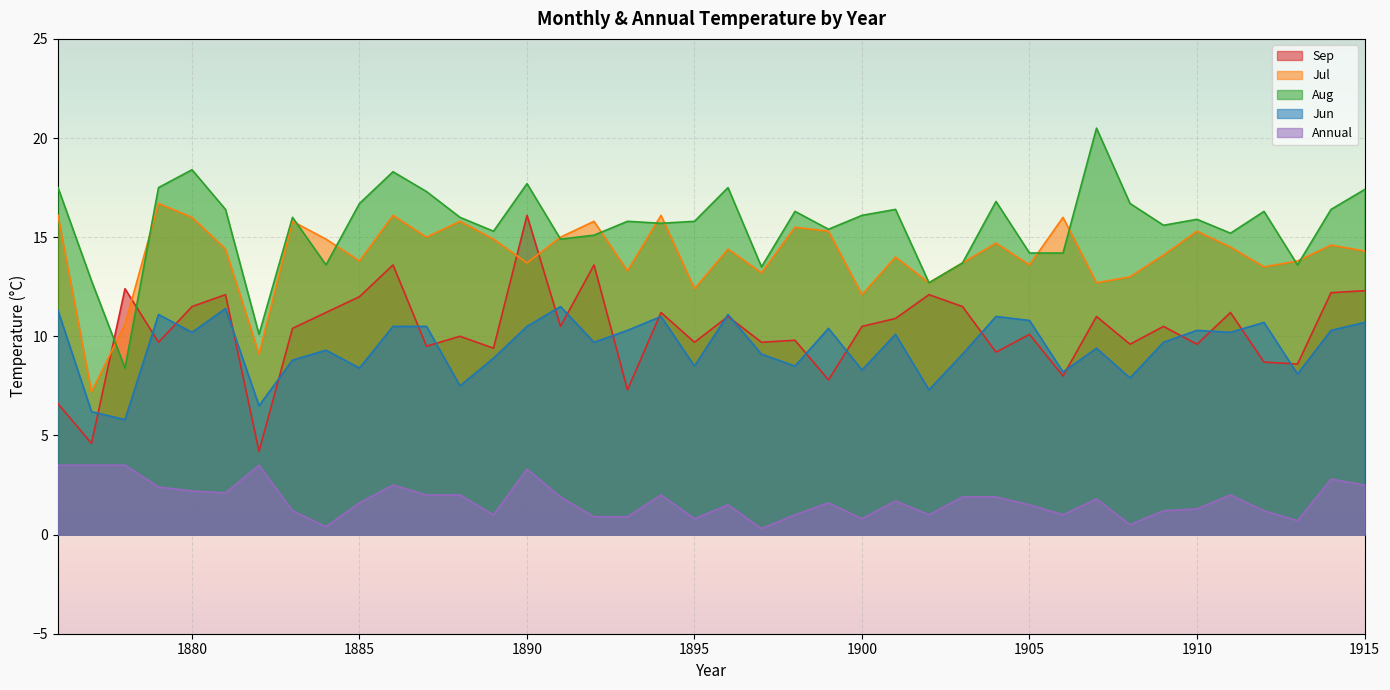

Reading left to right, what are all the values shown in this chart?

Sep: 1876=6.6	1877=4.6	1878=12.4	1879=9.7	1880=11.5	1881=12.1	1882=4.2	1883=10.4	1884=11.2	1885=12.0	1886=13.6	1887=9.5	1888=10.0	1889=9.4	1890=16.1	1891=10.5	1892=13.6	1893=7.3	1894=11.2	1895=9.7	1896=11.0	1897=9.7	1898=9.8	1899=7.8	1900=10.5	1901=10.9	1902=12.1	1903=11.5	1904=9.2	1905=10.1	1906=8.0	1907=11.0	1908=9.6	1909=10.5	1910=9.6	1911=11.2	1912=8.7	1913=8.6	1914=12.2	1915=12.3
Jul: 1876=16.1	1877=7.2	1878=10.6	1879=16.7	1880=16.0	1881=14.4	1882=9.1	1883=15.8	1884=14.9	1885=13.8	1886=16.1	1887=15.0	1888=15.8	1889=14.9	1890=13.7	1891=15.0	1892=15.8	1893=13.3	1894=16.1	1895=12.4	1896=14.4	1897=13.2	1898=15.5	1899=15.3	1900=12.1	1901=14.0	1902=12.7	1903=13.7	1904=14.7	1905=13.6	1906=16.0	1907=12.7	1908=13.0	1909=14.1	1910=15.3	1911=14.5	1912=13.5	1913=13.8	1914=14.6	1915=14.3
Aug: 1876=17.5	1877=12.8	1878=8.4	1879=17.5	1880=18.4	1881=16.4	1882=10.1	1883=16.0	1884=13.6	1885=16.7	1886=18.3	1887=17.3	1888=16.0	1889=15.3	1890=17.7	1891=14.9	1892=15.1	1893=15.8	1894=15.7	1895=15.8	1896=17.5	1897=13.5	1898=16.3	1899=15.4	1900=16.1	1901=16.4	1902=12.7	1903=13.7	1904=16.8	1905=14.2	1906=14.2	1907=20.5	1908=16.7	1909=15.6	1910=15.9	1911=15.2	1912=16.3	1913=13.6	1914=16.4	1915=17.4
Jun: 1876=11.3	1877=6.2	1878=5.8	1879=11.1	1880=10.2	1881=11.4	1882=6.5	1883=8.8	1884=9.3	1885=8.4	1886=10.5	1887=10.5	1888=7.5	1889=8.9	1890=10.5	1891=11.5	1892=9.7	1893=10.3	1894=11.0	1895=8.5	1896=11.1	1897=9.1	1898=8.5	1899=10.4	1900=8.3	1901=10.1	1902=7.3	1903=9.1	1904=11.0	1905=10.8	1906=8.2	1907=9.4	1908=7.9	1909=9.7	1910=10.3	1911=10.2	1912=10.7	1913=8.1	1914=10.3	1915=10.7
Annual: 1876=3.5	1877=3.5	1878=3.5	1879=2.4	1880=2.2	1881=2.1	1882=3.5	1883=1.2	1884=0.4	1885=1.6	1886=2.5	1887=2.0	1888=2.0	1889=1.0	1890=3.3	1891=1.9	1892=0.9	1893=0.9	1894=2.0	1895=0.8	1896=1.5	1897=0.3	1898=1.0	1899=1.6	1900=0.8	1901=1.7	1902=1.0	1903=1.9	1904=1.9	1905=1.5	1906=1.0	1907=1.8	1908=0.5	1909=1.2	1910=1.3	1911=2.0	1912=1.2	1913=0.7	1914=2.8	1915=2.5